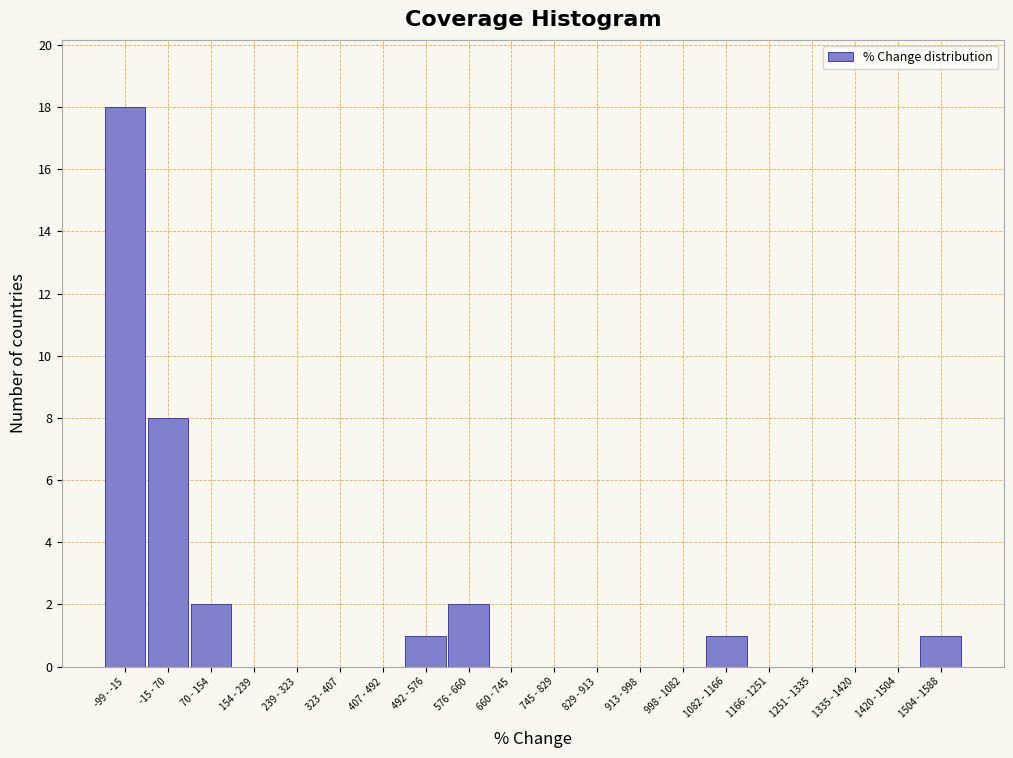

Reading left to right, what are all the values shown in this chart?

-99 - -15=18	-15 - 70=8	70 - 154=2	154 - 239=0	239 - 323=0	323 - 407=0	407 - 492=0	492 - 576=1	576 - 660=2	660 - 745=0	745 - 829=0	829 - 913=0	913 - 998=0	998 - 1082=0	1082 - 1166=1	1166 - 1251=0	1251 - 1335=0	1335 - 1420=0	1420 - 1504=0	1504 - 1588=1